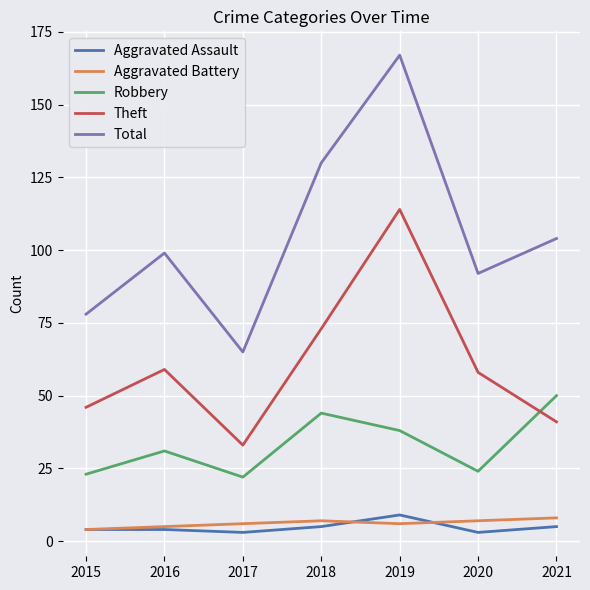

What is the average value of the Robbery series?

33